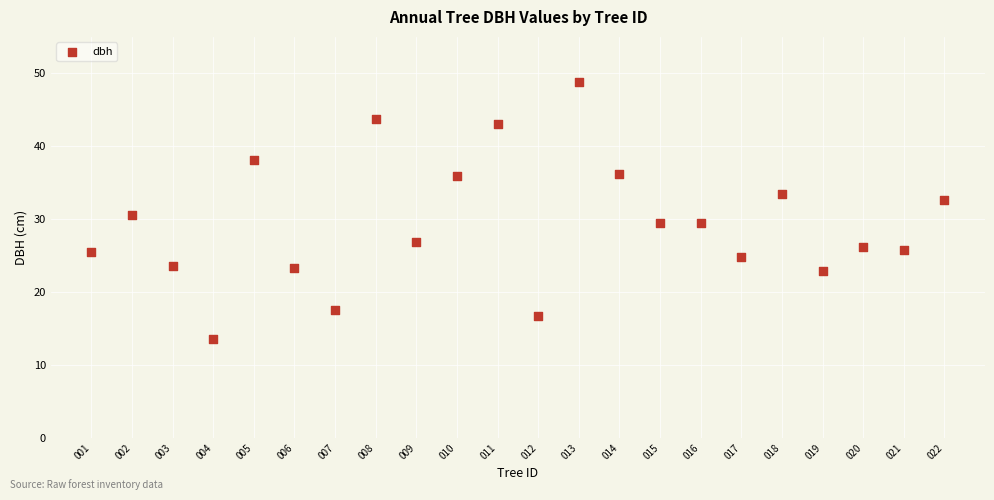

What is the range of X values (max minus min)?

21.0